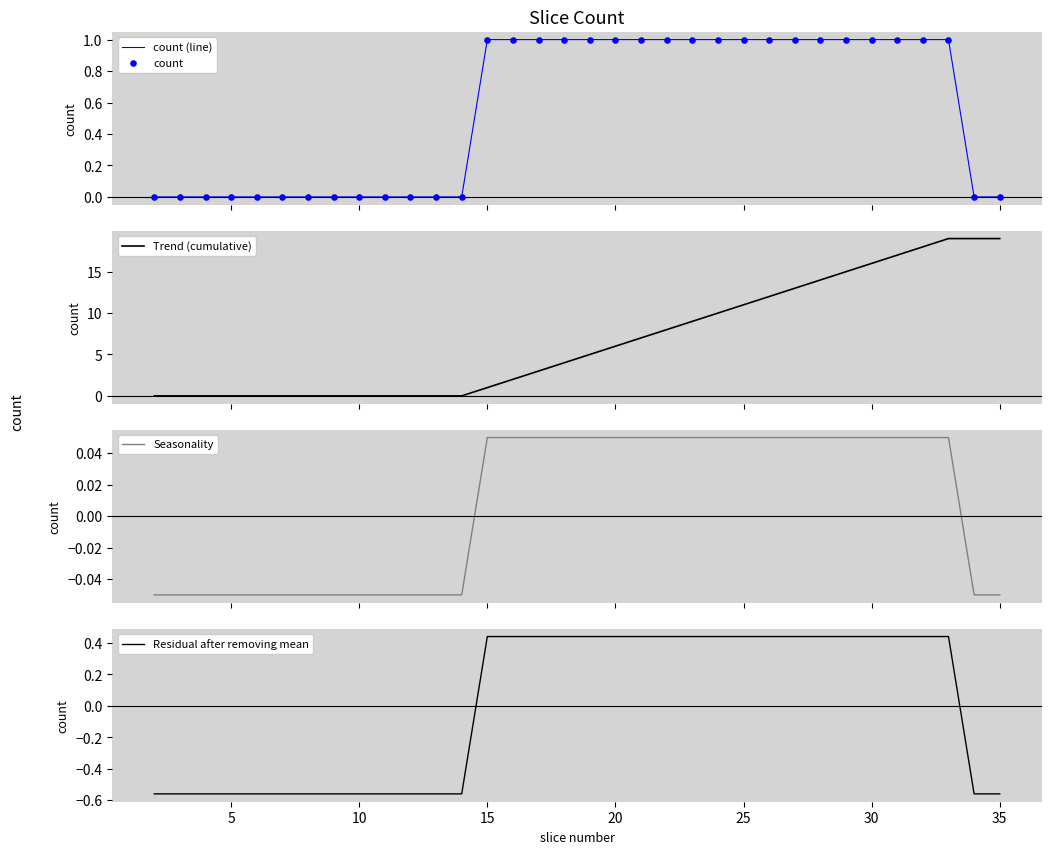

Which series has the largest total across all categories?

Trend (cumulative)